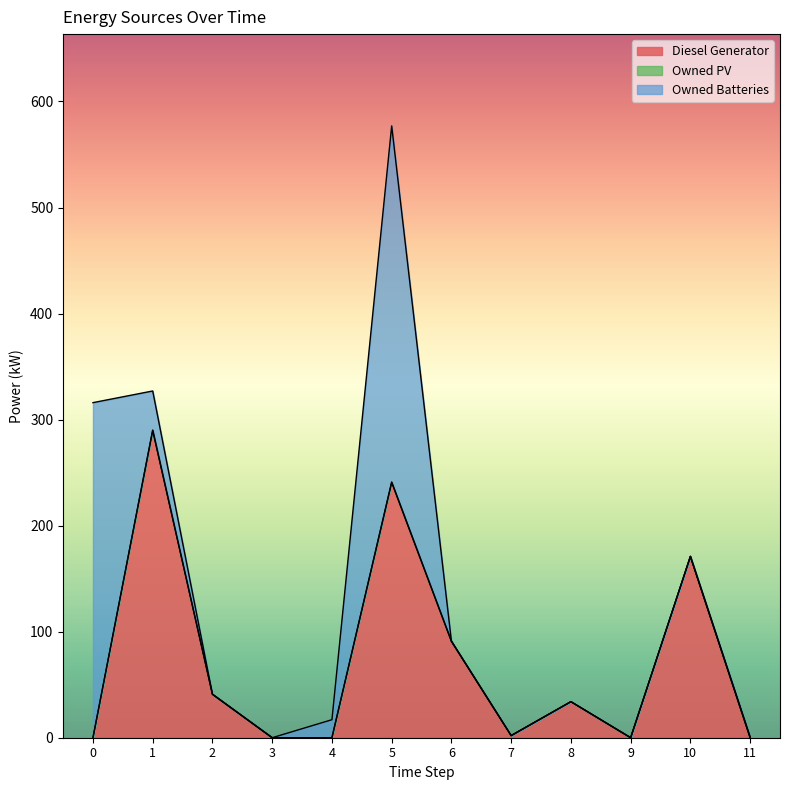

Where is Diesel Generator nearest to the value 145?

10